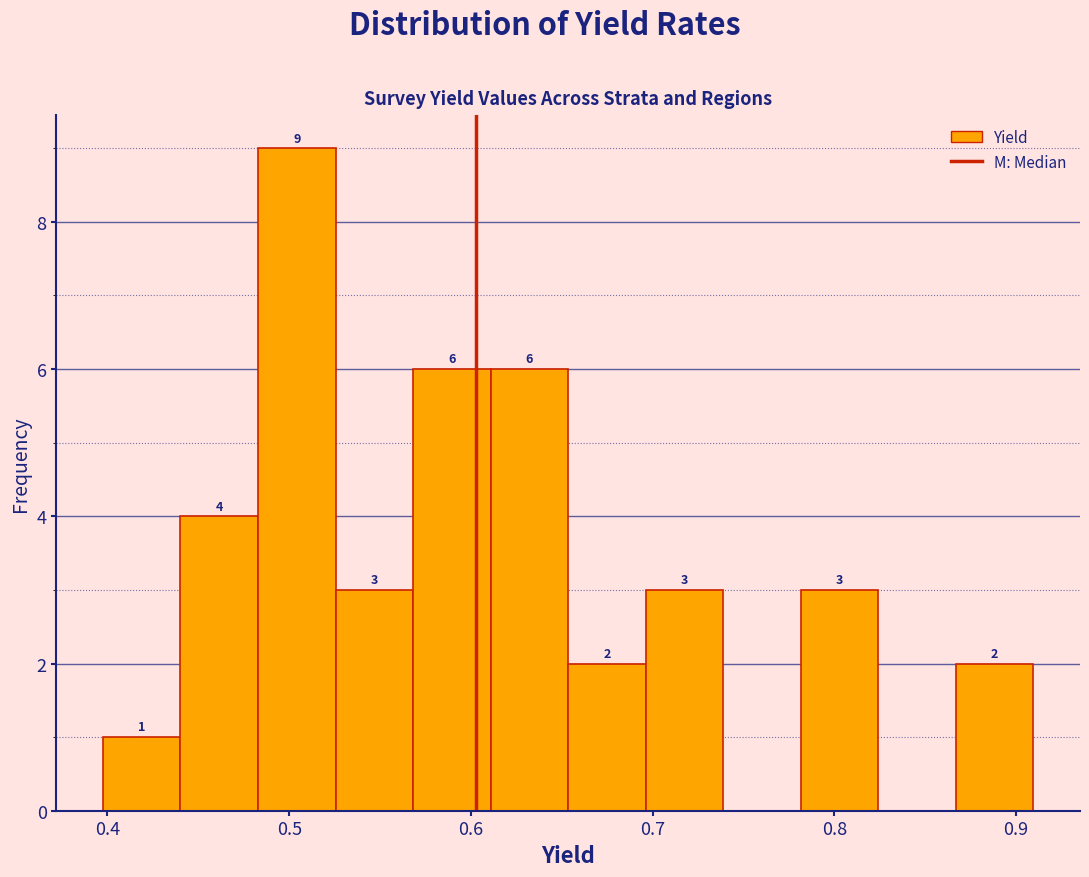

Which range on the x-axis has the tallest bar?

0.48 to 0.53